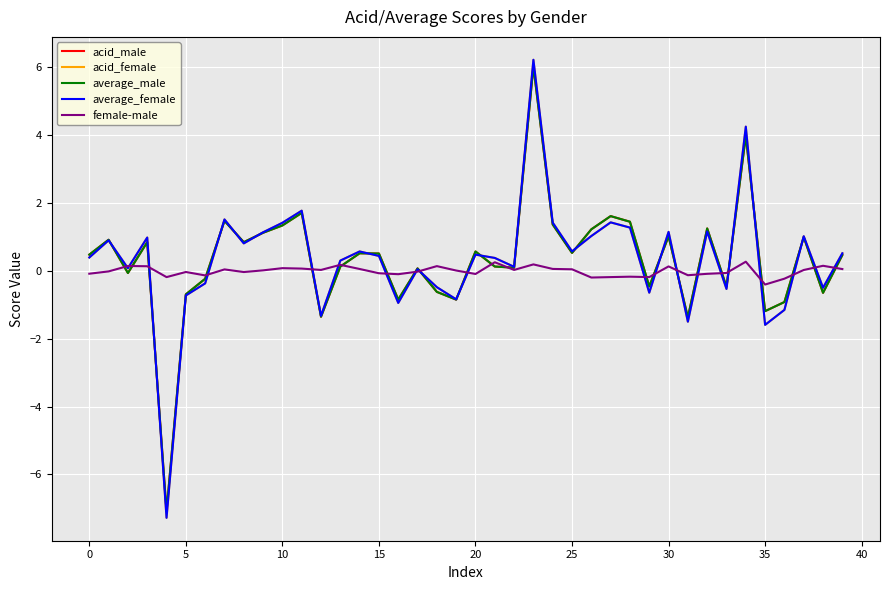

What is the highest value of the acid_female series?

6.2